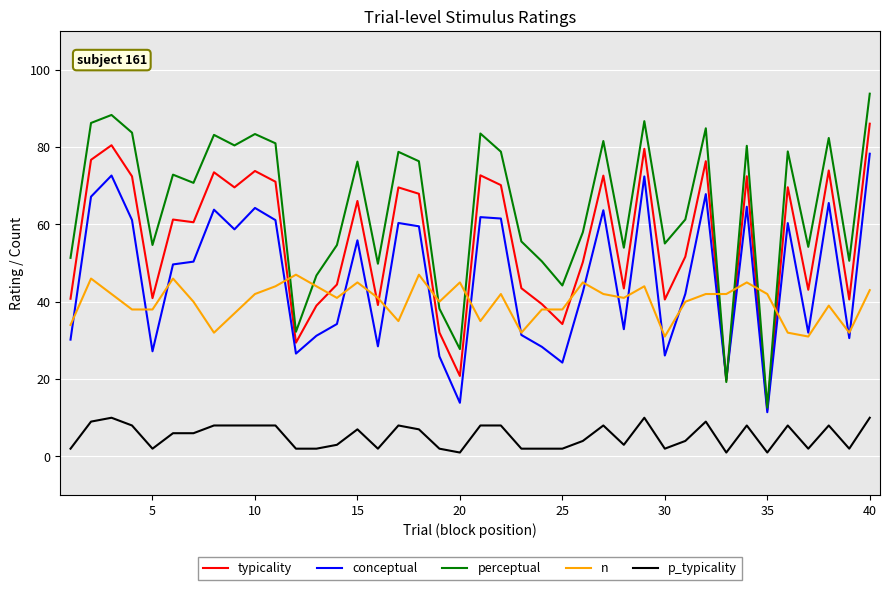

True or false: p_typicality and n cross at least once.

False